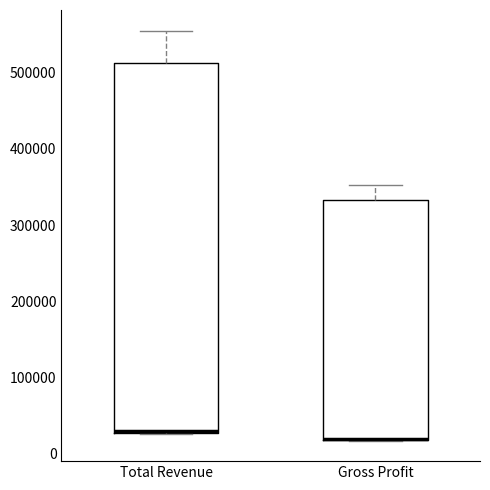

Comparing the boxes themselves (not the whiskers), which one is the tallest?

Total Revenue